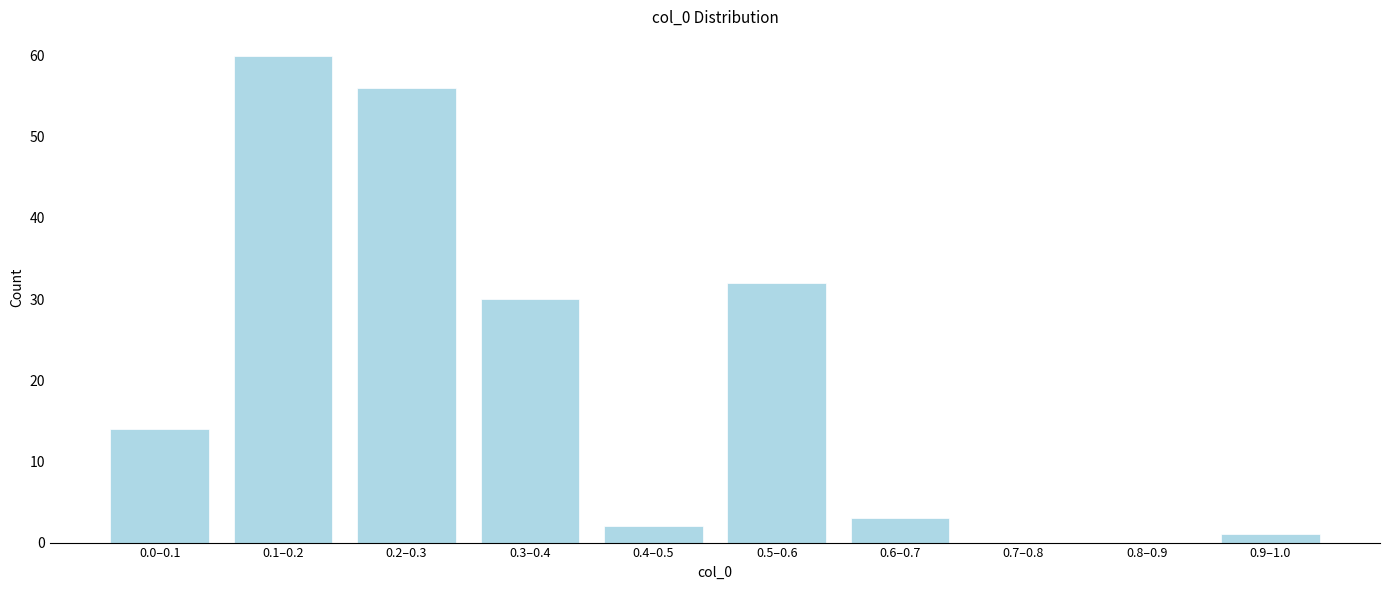

Reading left to right, transcribe all the data shown in this chart.

0.0–0.1=14	0.1–0.2=60	0.2–0.3=56	0.3–0.4=30	0.4–0.5=2	0.5–0.6=32	0.6–0.7=3	0.7–0.8=0	0.8–0.9=0	0.9–1.0=1